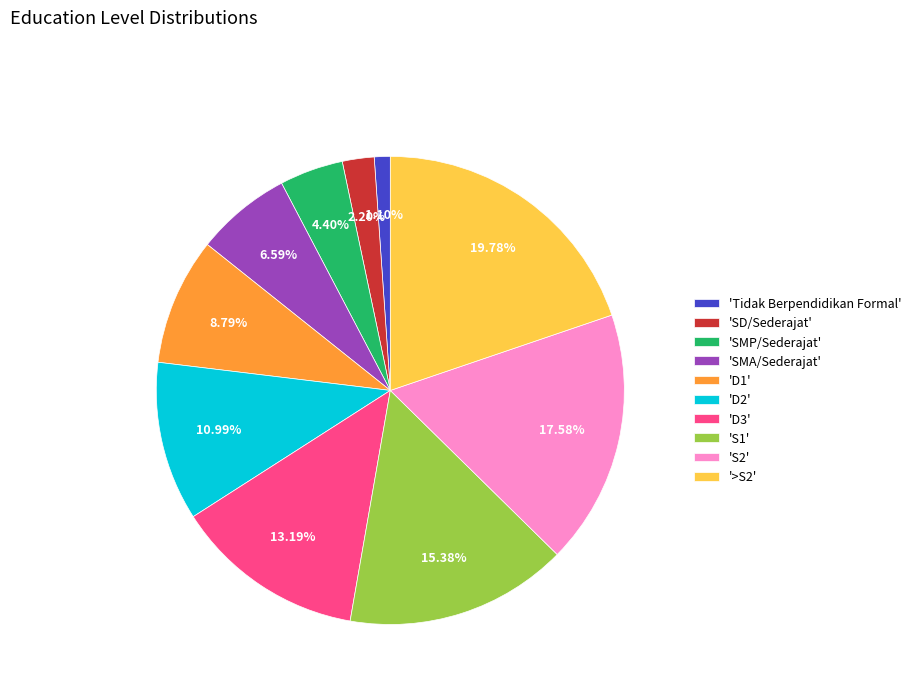

Rank the categories by value from highest to lowest.

'>S2', 'S2', 'S1', 'D3', 'D2', 'D1', 'SMA/Sederajat', 'SMP/Sederajat', 'SD/Sederajat', 'Tidak Berpendidikan Formal'